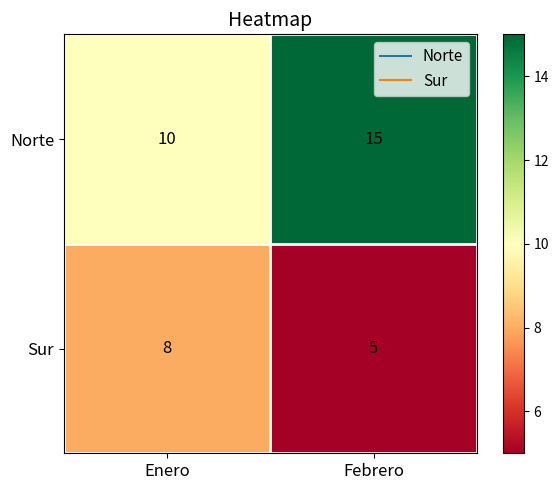

Reading left to right, what are all the values shown in this chart?

Norte: Enero=10	Febrero=15
Sur: Enero=8	Febrero=5